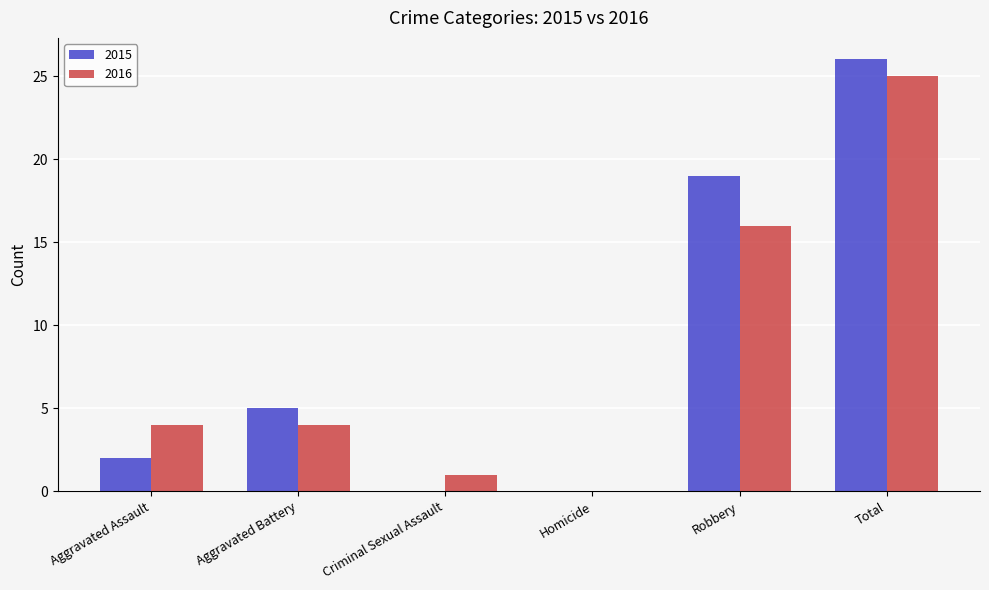

Where is 2015 nearest to the value 13?

Robbery